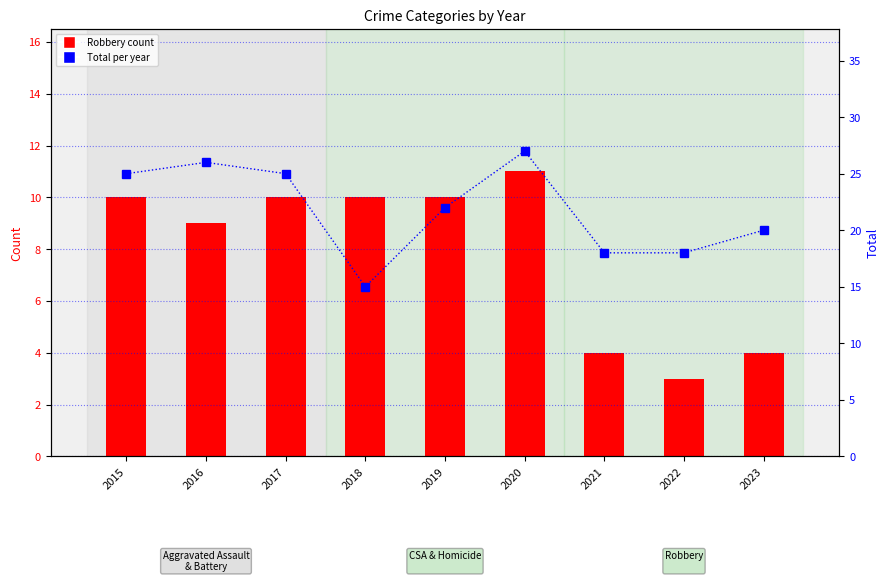

The Total series shows 15 at 2018. True or false?

True